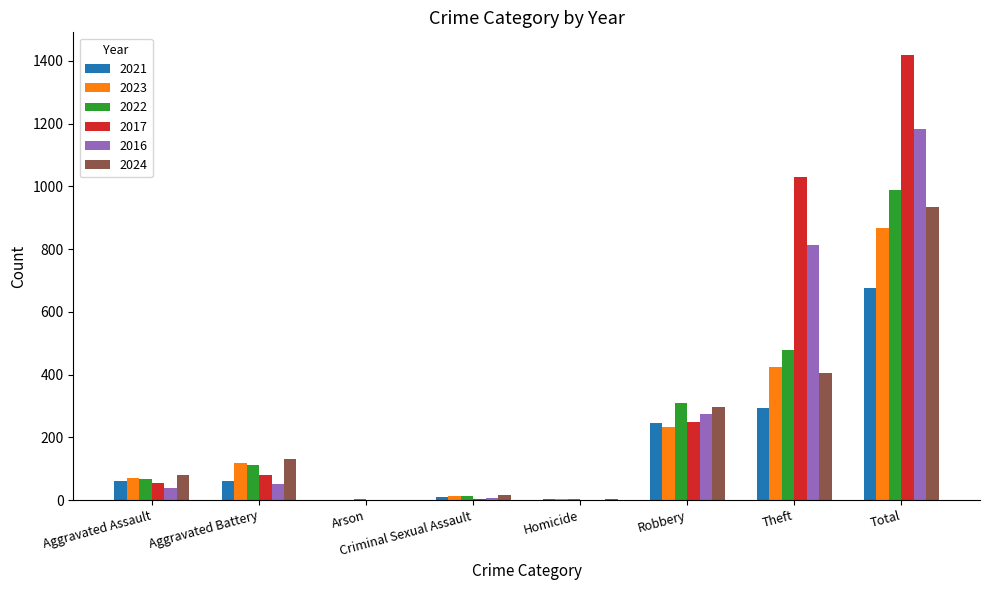

The 2021 series shows 246 at Robbery. True or false?

True